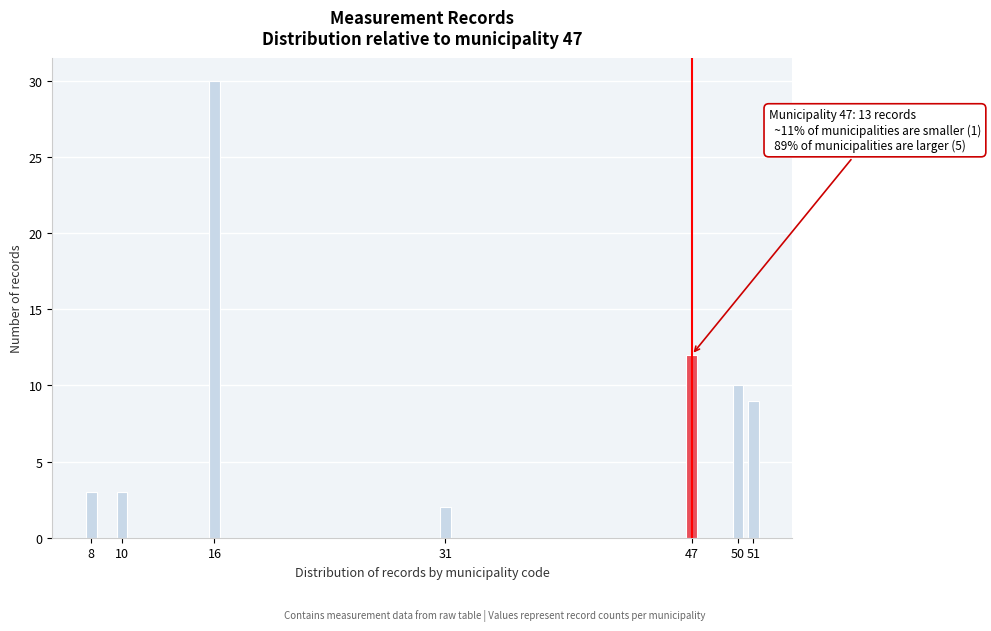

Reading left to right, what are all the values shown in this chart?

8=3	10=3	16=30	31=2	47=12	50=10	51=9